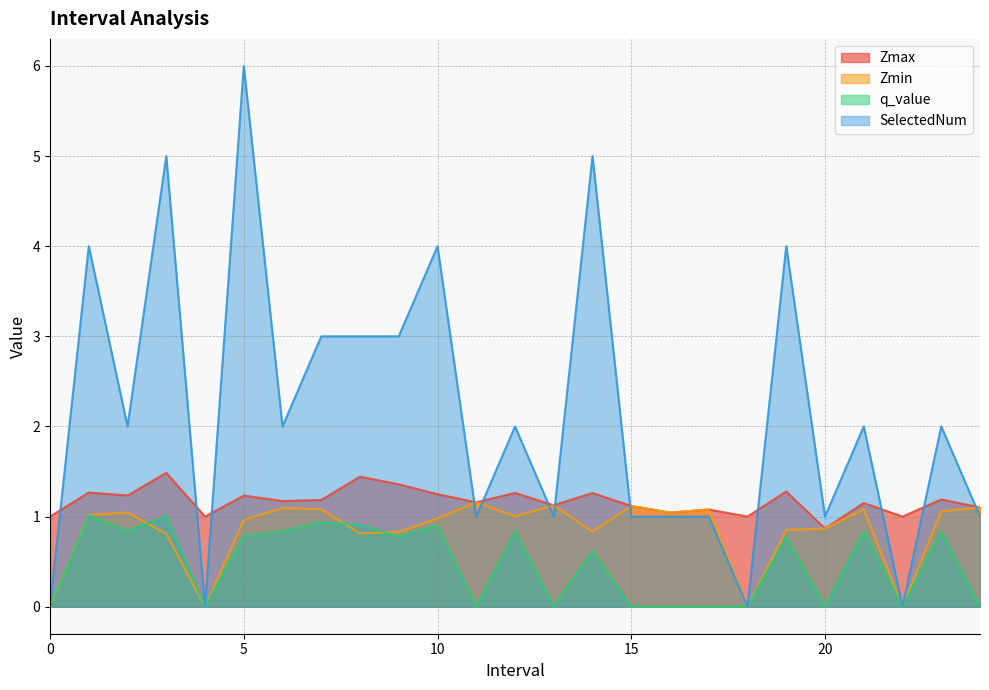

In Zmin, how many points are higher than both neighbors (excluding endpoints)?

7